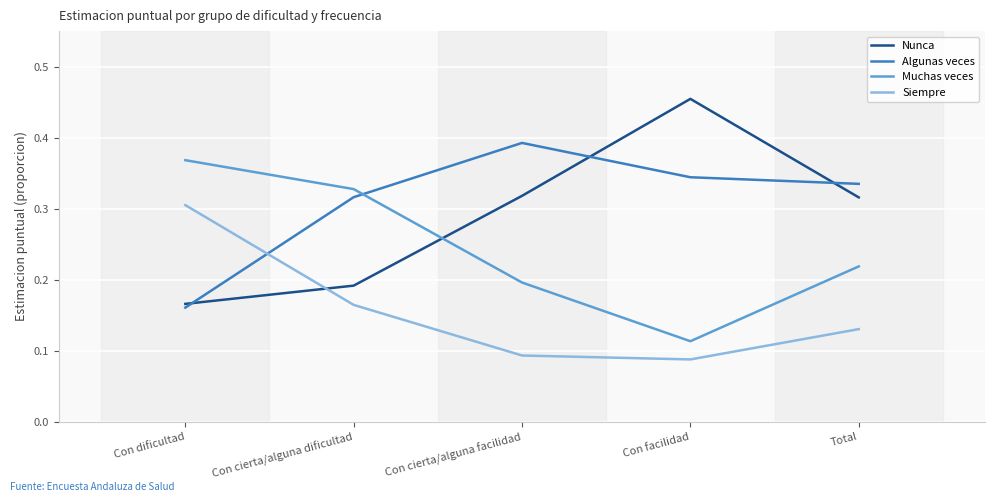

The value of Siempre at Con dificultad is 0.3. True or false?

True